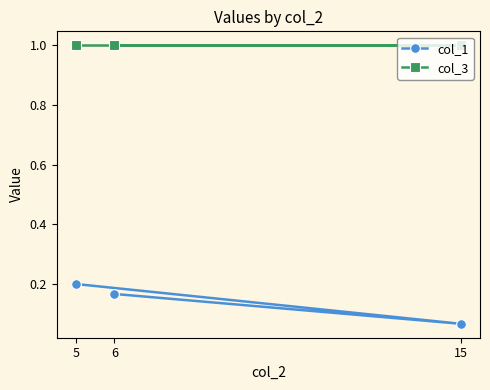

True or false: col_3 has a value of 1.0 at 6.

True